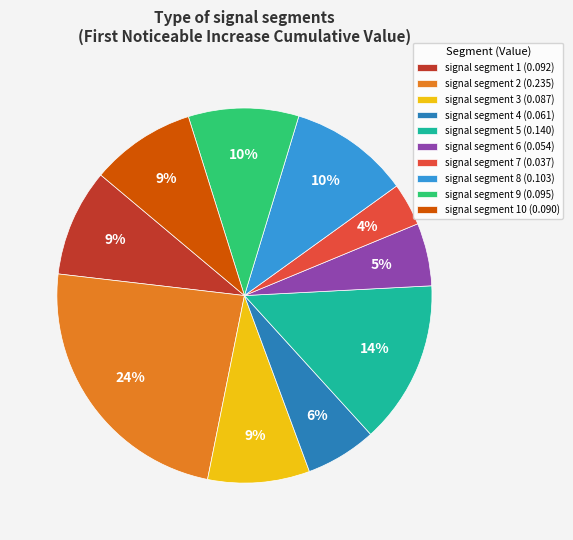

Do signal segment 8 (0.103) and signal segment 6 (0.054) together represent more than half of the pie?

No